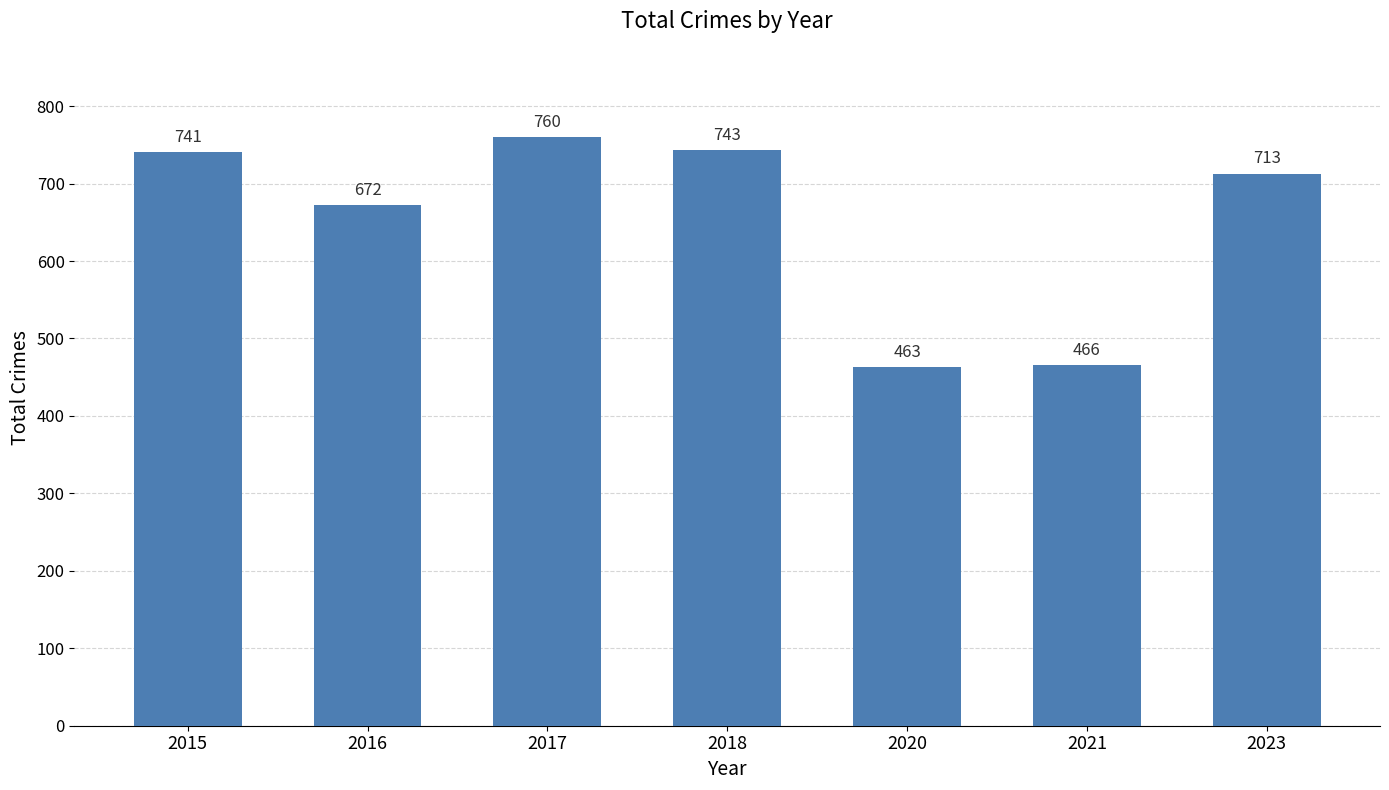

What is the maximum value shown in the chart?

760